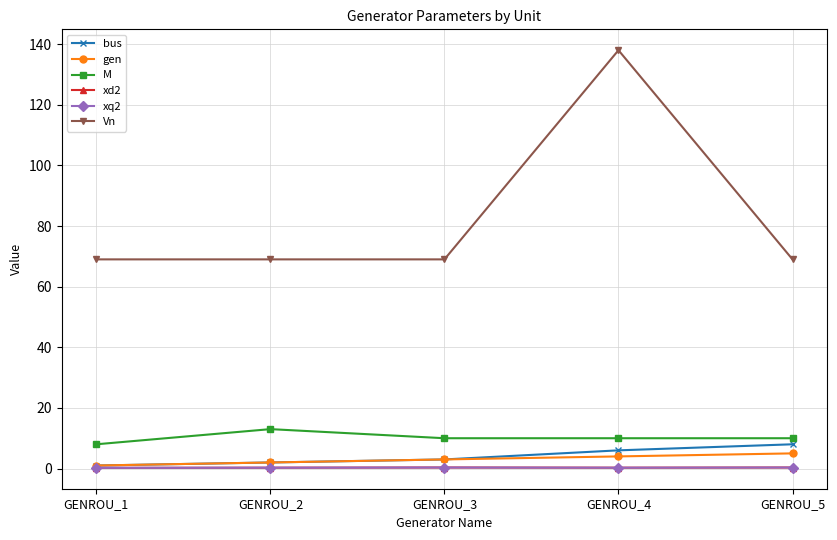

Does the chart have visible grid lines?

Yes